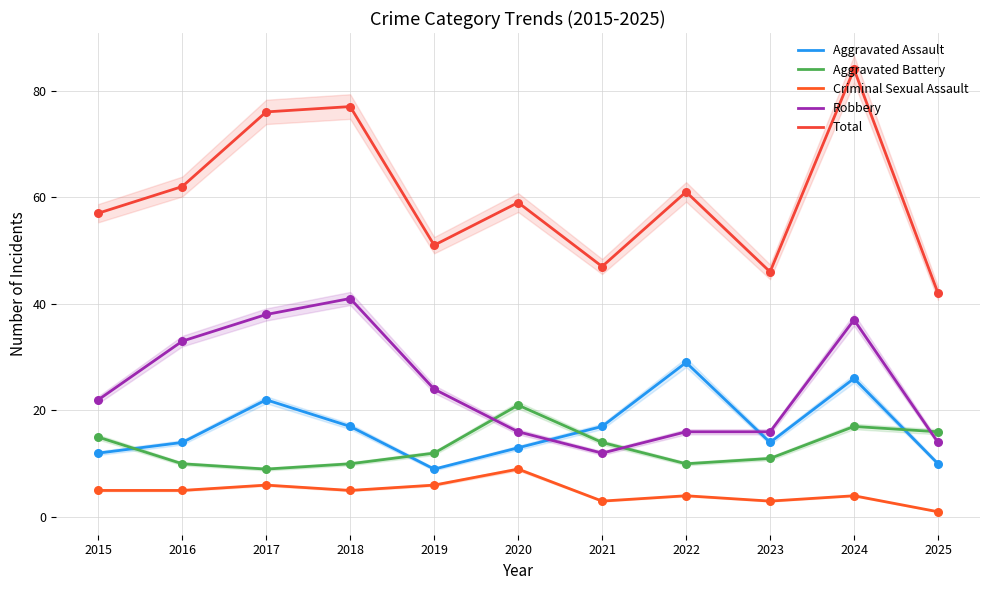

What is the total value across all series at 2016?

124